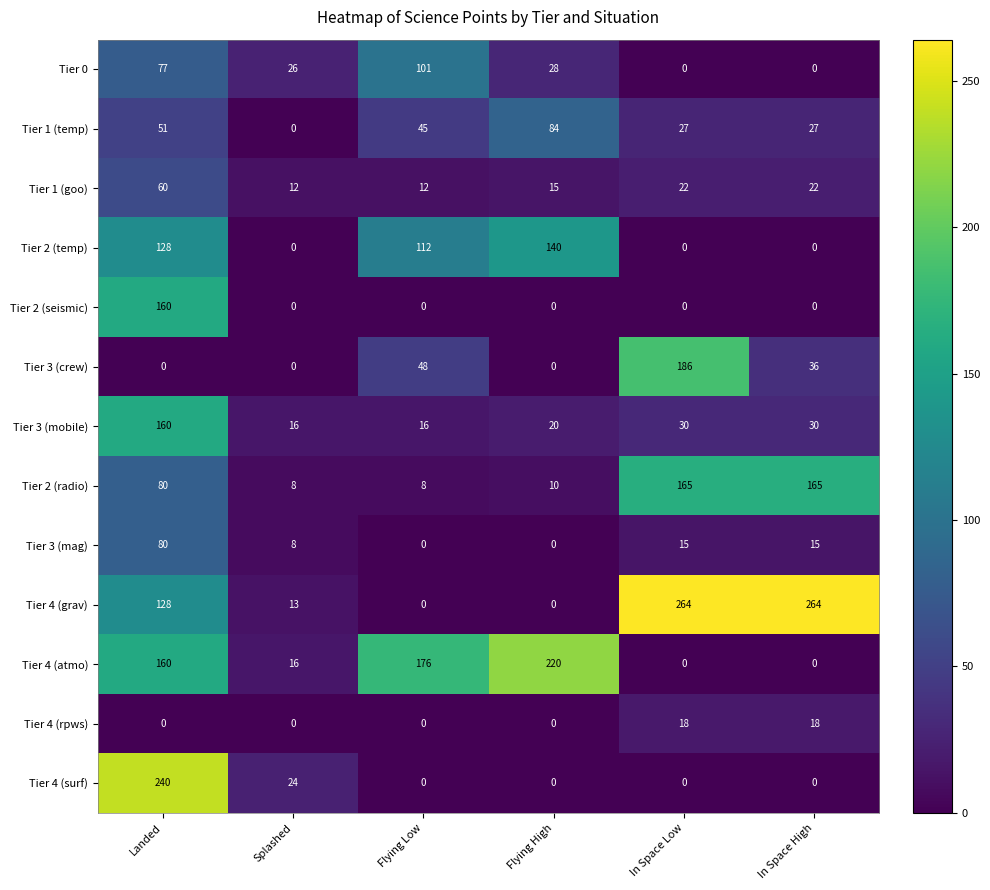

Which series changed the most between Flying High and In Space High?

Tier 4 (grav)